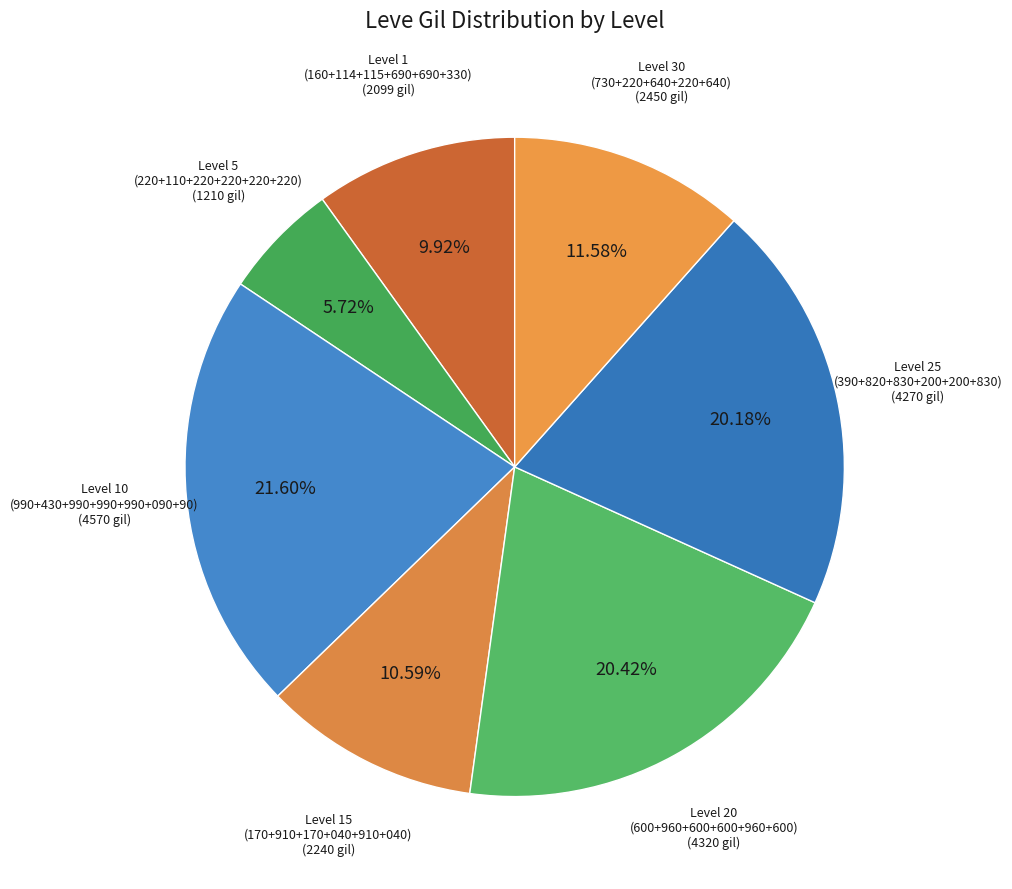

Approximately how many times larger is the value at Level 20 compared to Level 30?

1.8